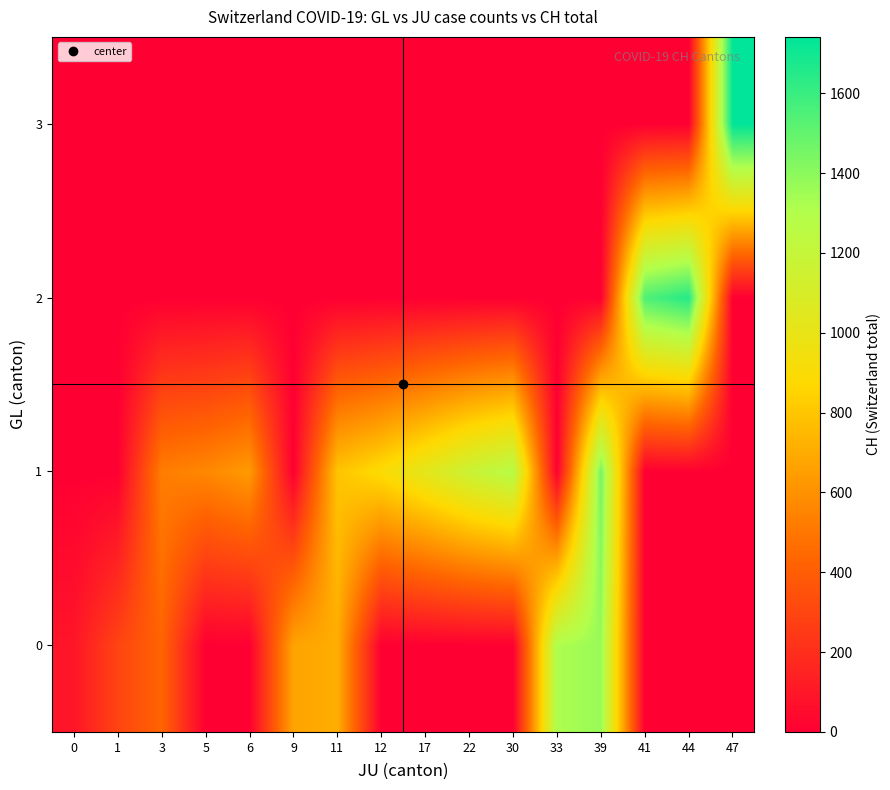

Reading right to left, transcribe all the data shown in this chart.

row_0: 0.0	0.0	0.0	1368.0	1315.0	0.0	0.0	0.0	0.0	707.0	672.0	0.0	0.0	428.3	292.2	93.0
row_1: 0.0	0.0	0.0	1456.0	0.0	1273.0	1171.0	1027.0	895.0	793.0	0.0	637.0	564.0	525.0	0.0	0.0
row_2: 0.0	1649.0	1548.0	0.0	0.0	0.0	0.0	0.0	0.0	0.0	0.0	0.0	0.0	0.0	0.0	0.0
row_3: 1741.0	0.0	0.0	0.0	0.0	0.0	0.0	0.0	0.0	0.0	0.0	0.0	0.0	0.0	0.0	0.0